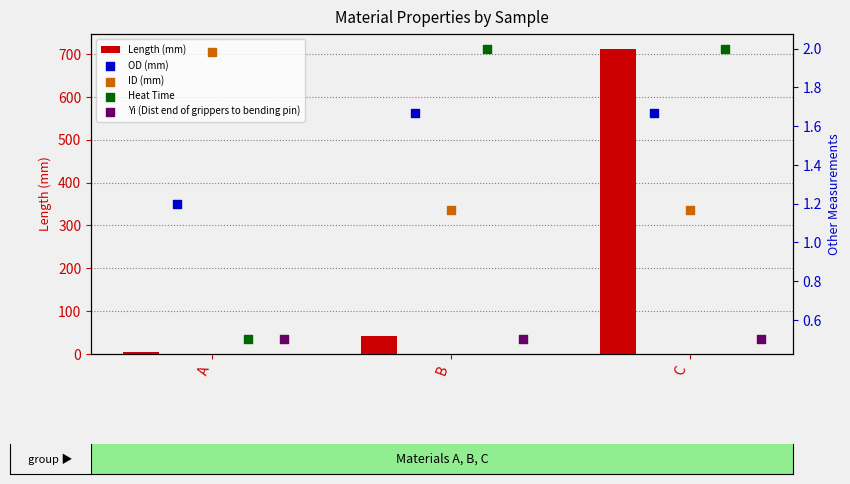

At how many categories does at least one series exceed 656?

1